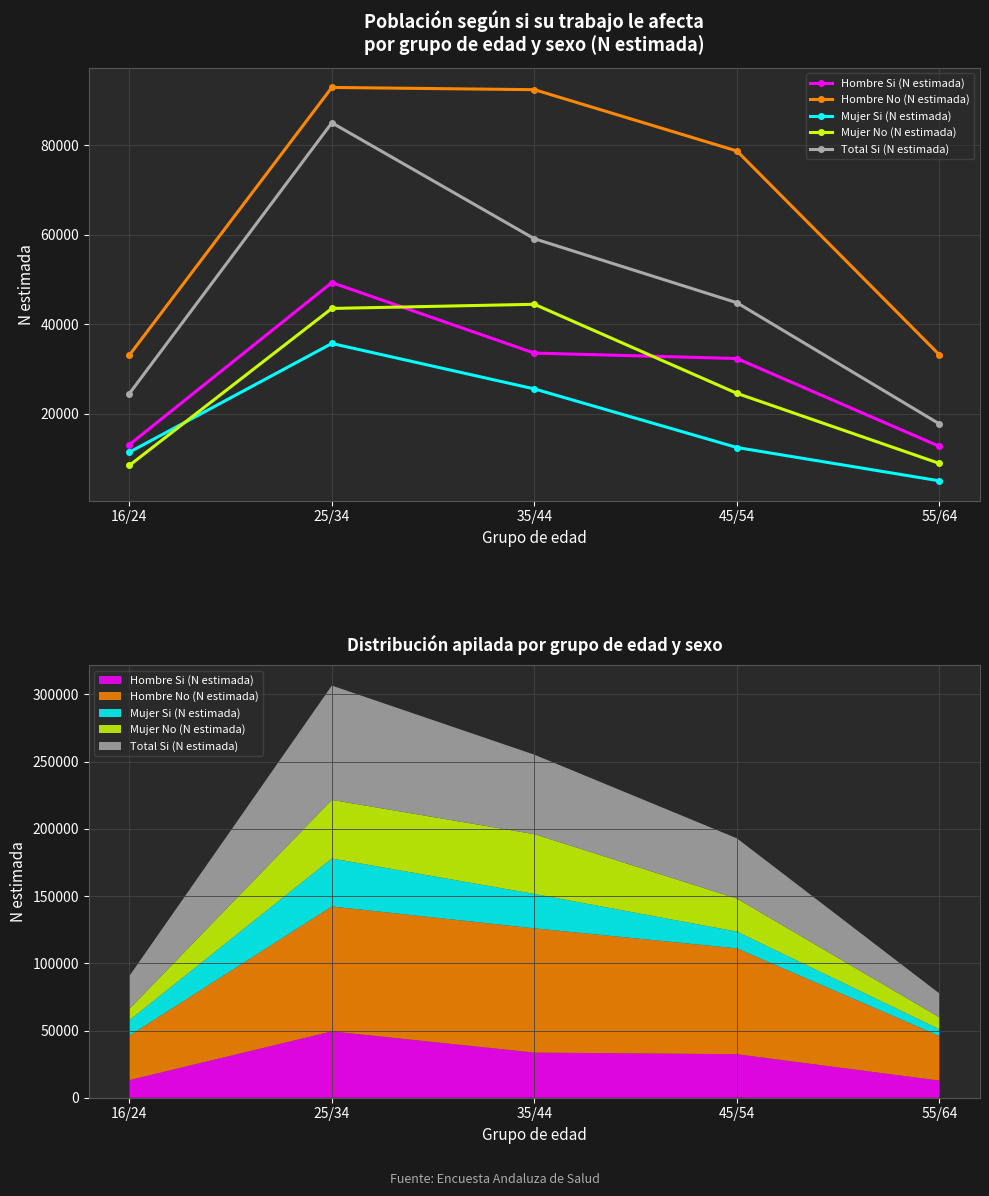

What is the label of the 5th point from the left?

55/64